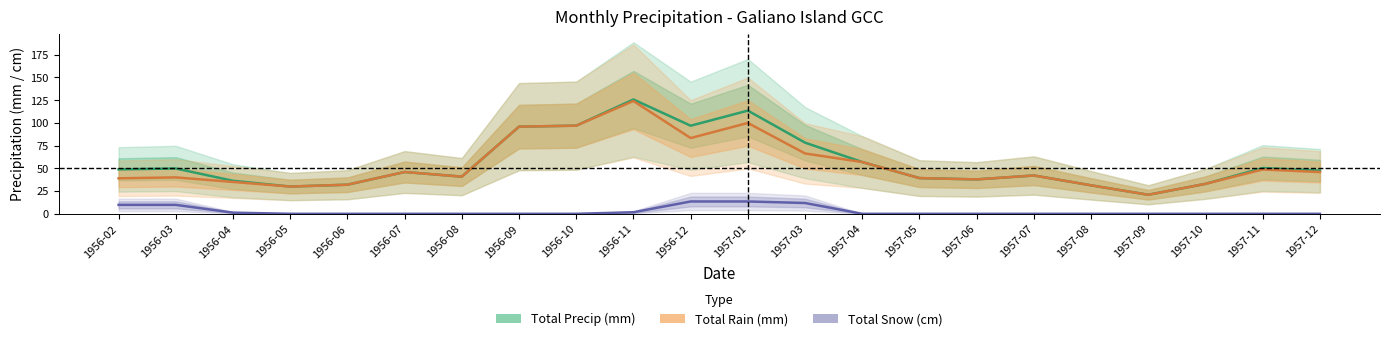

How many lines are shown in the chart?

3